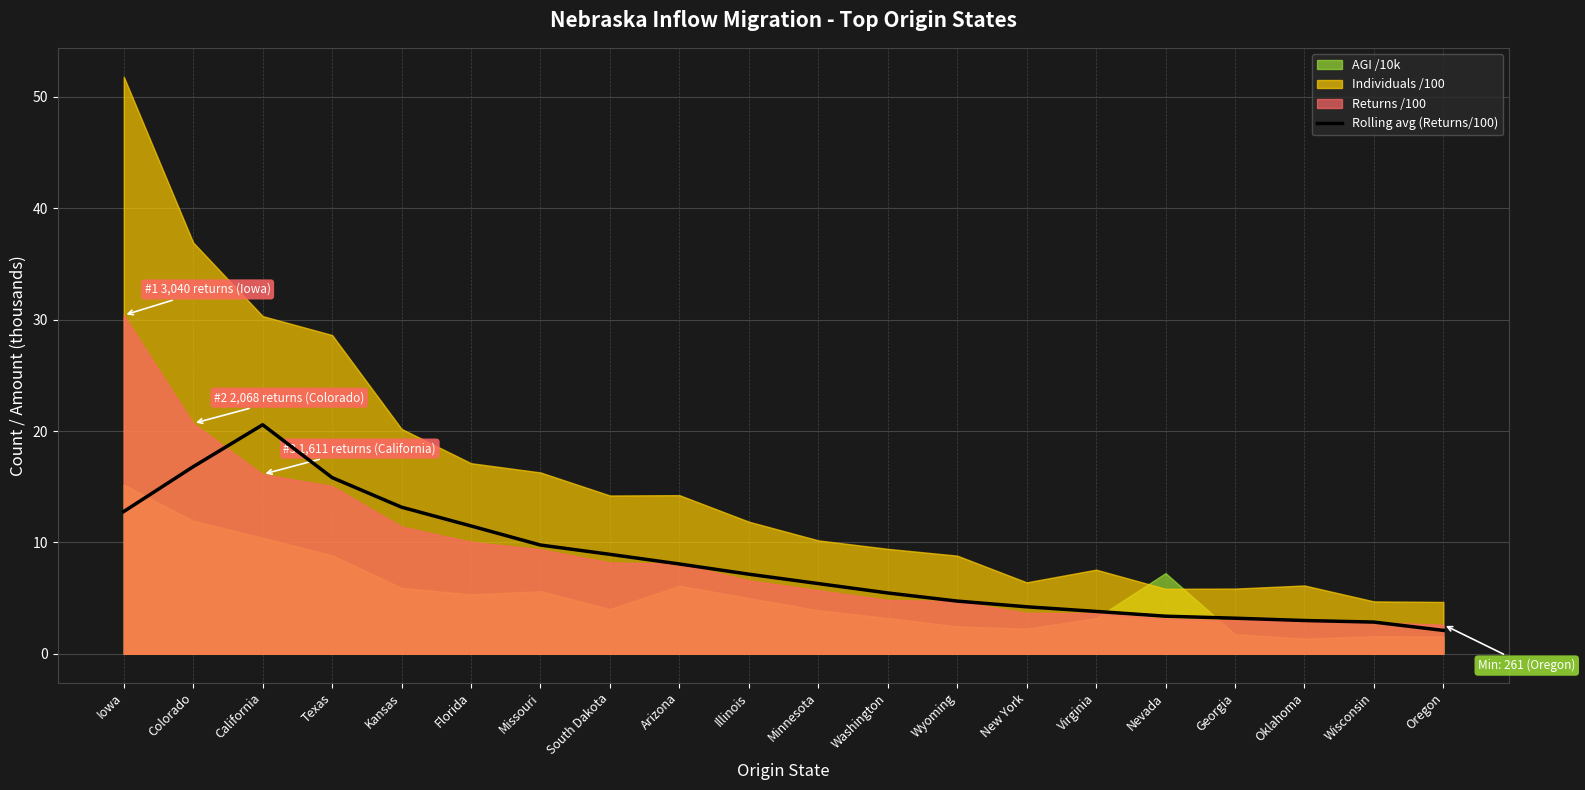

Between Wyoming and California, which is larger?

California